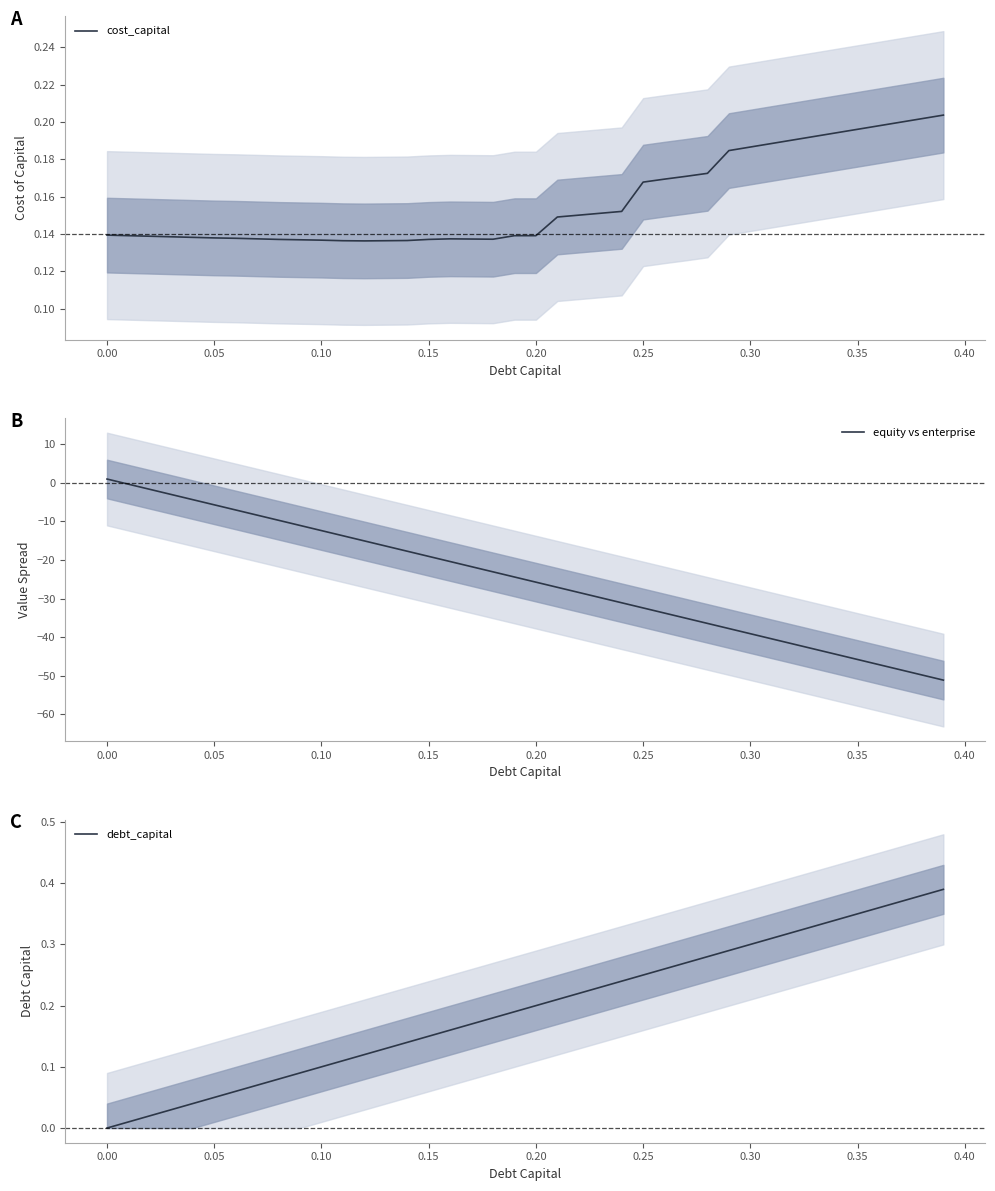

What is the minimum value for equity vs enterprise?

-51.1